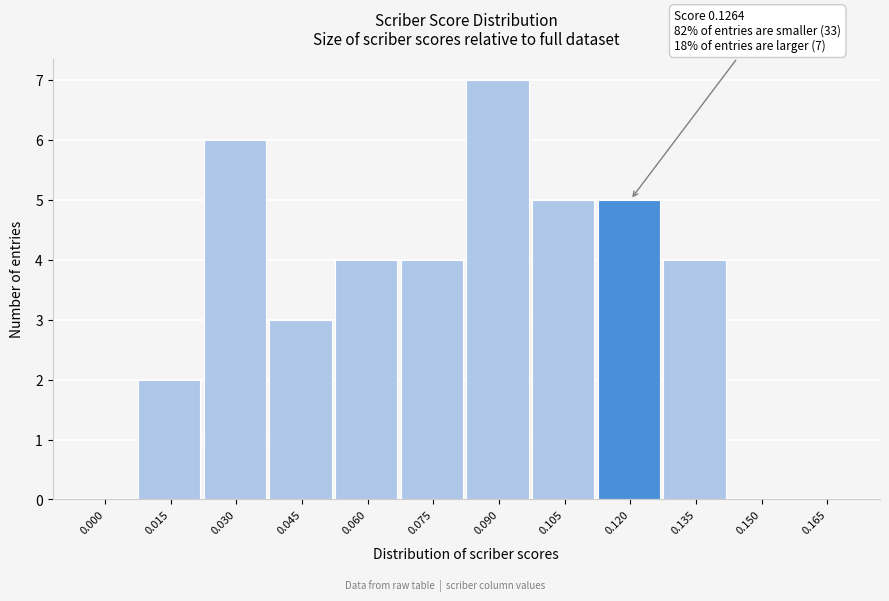

Reading left to right, extract all data points from this chart.

0.000=0	0.015=2	0.030=6	0.045=3	0.060=4	0.075=4	0.090=7	0.105=5	0.120=5	0.135=4	0.150=0	0.165=0